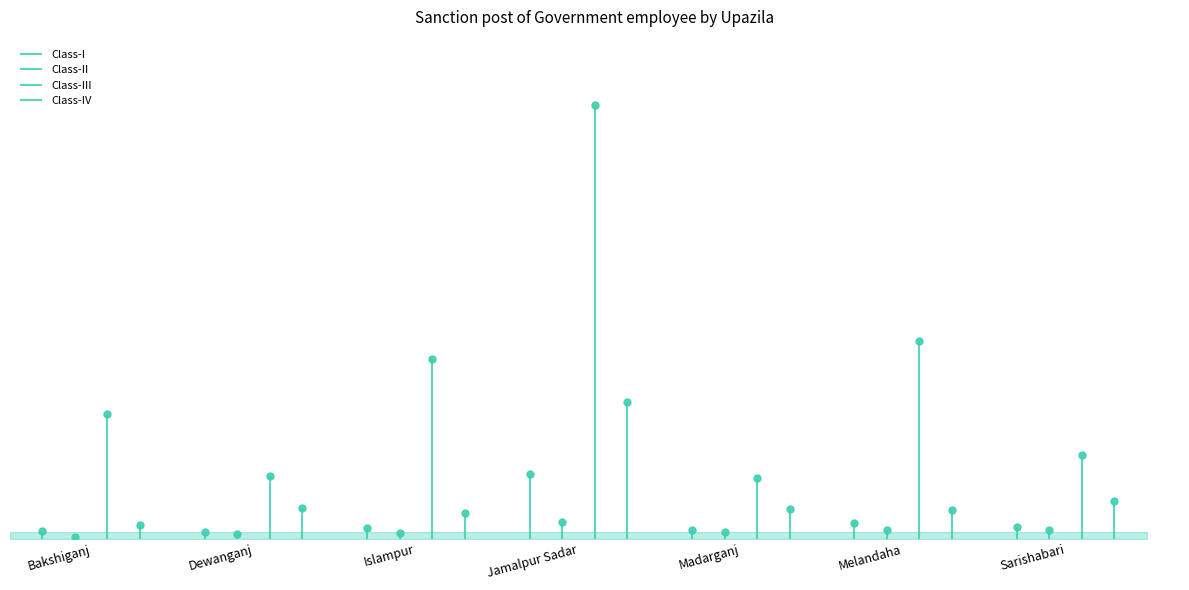

Which series has the largest range (max minus min)?

Class-III